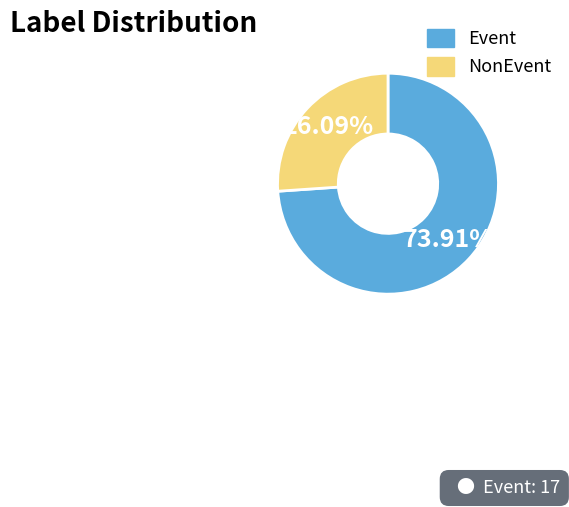

Rank the categories by value from lowest to highest.

NonEvent, Event